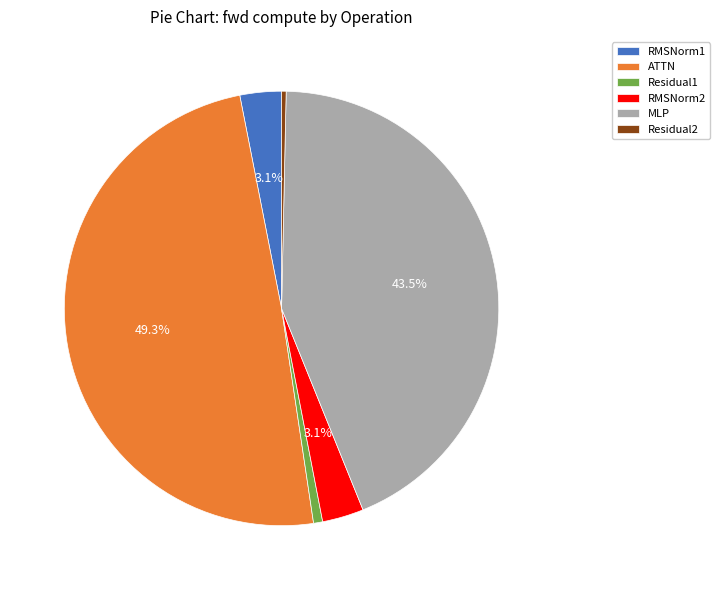

Which slice is the largest?

ATTN